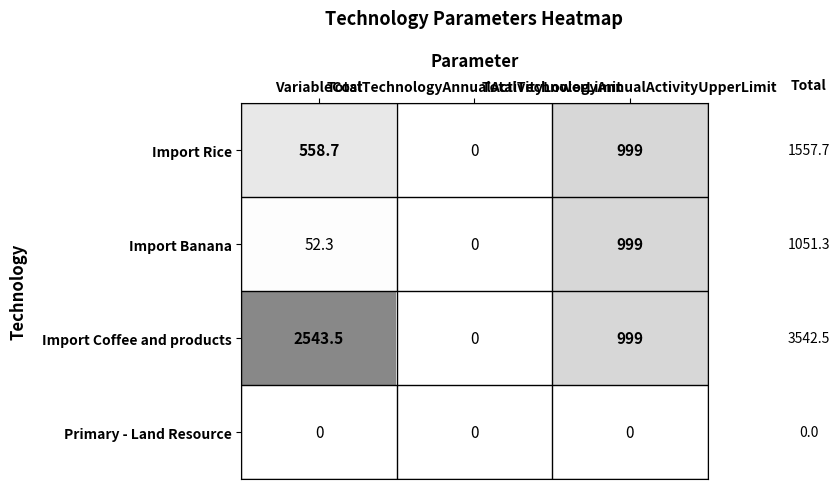

Which series has the largest range (max minus min)?

Import Coffee and products